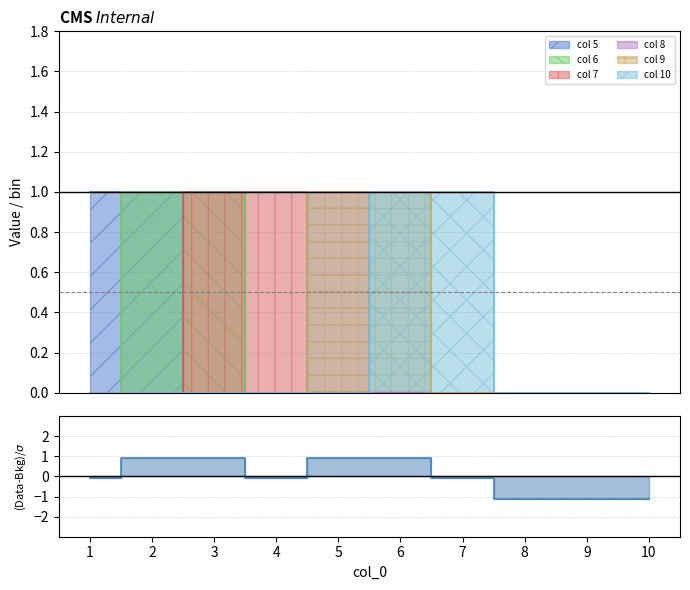

What is the sum of the 8 values at 5 and 1?

1